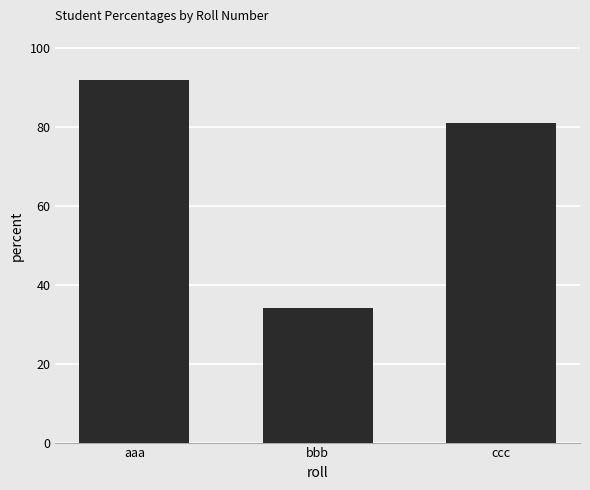

What is the label of the 1st bar from the left?

aaa